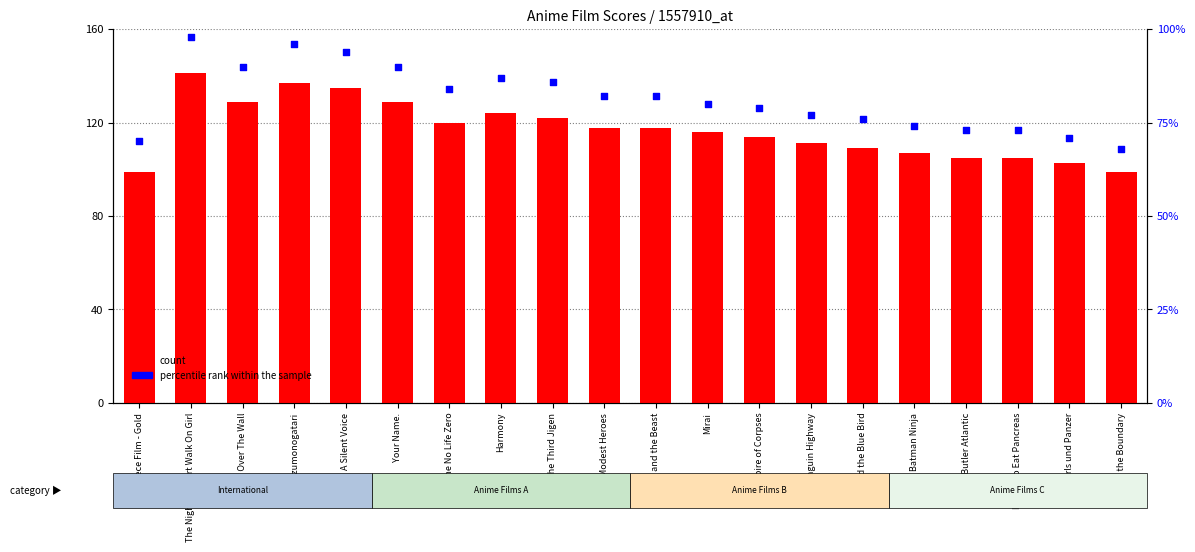

What is the total value across all series at I Want To Eat Pancreas?

178.0